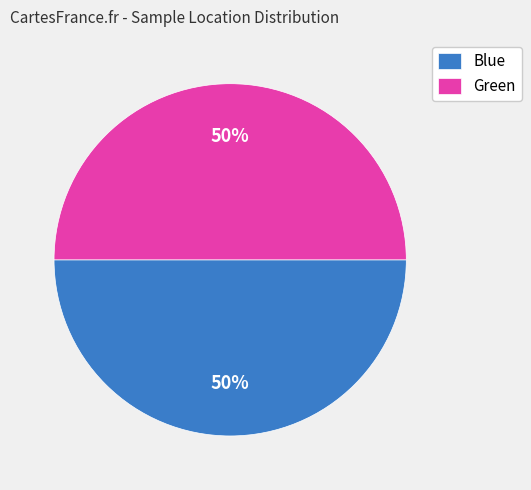

The Blue slice represents 50% of the pie. True or false?

True